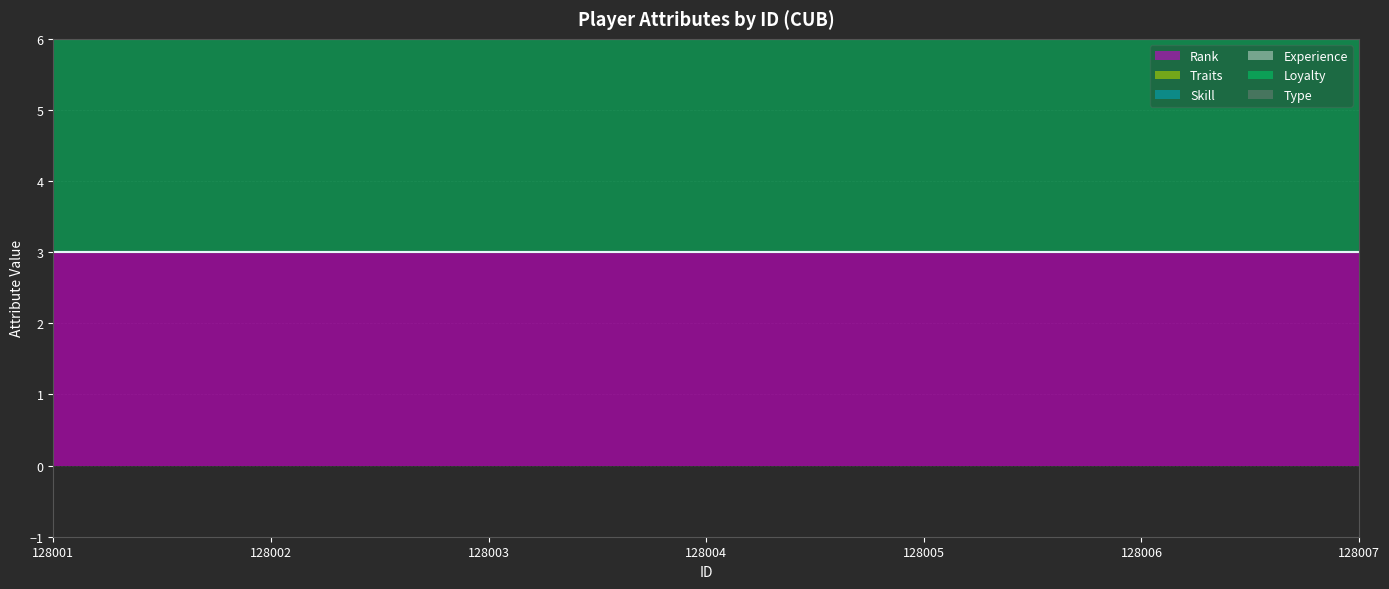

Is it true that Type equals 0 at 128004?

True